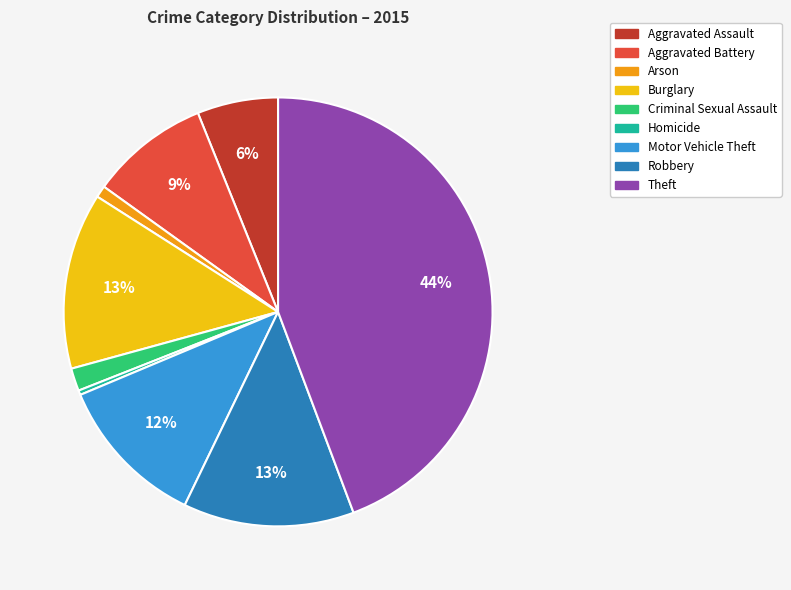

To the nearest percent, what is the difference between the largest and smallest slice percentages?

44%